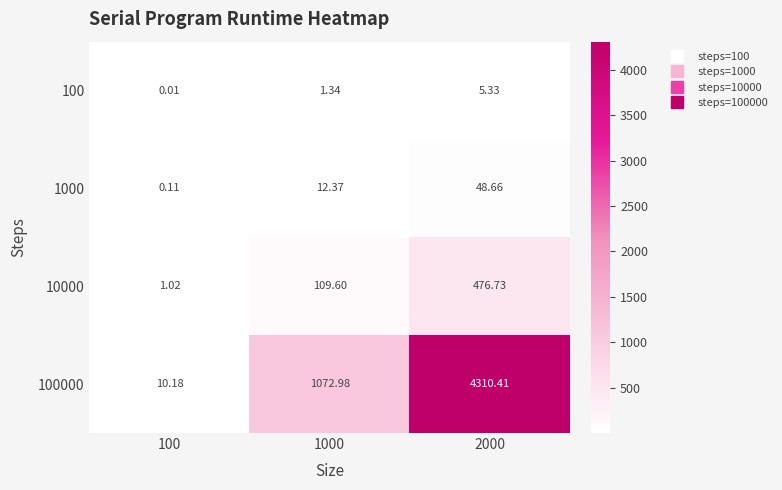

What is the greatest value displayed?

4310.4